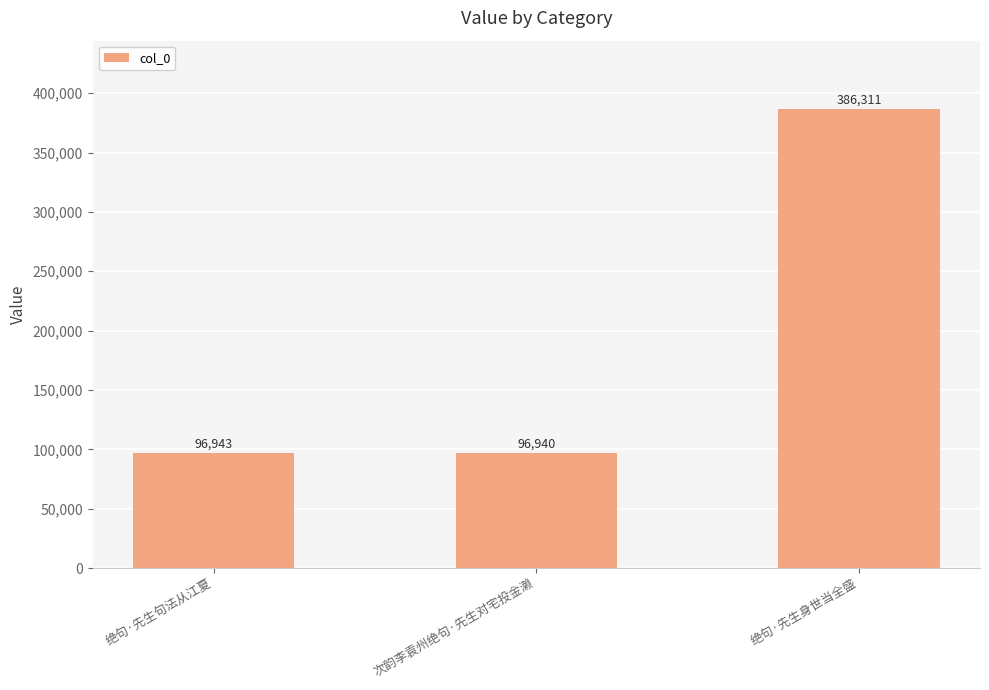

The chart shows a value of 386311 at 绝句·先生身世当全盛. True or false?

True